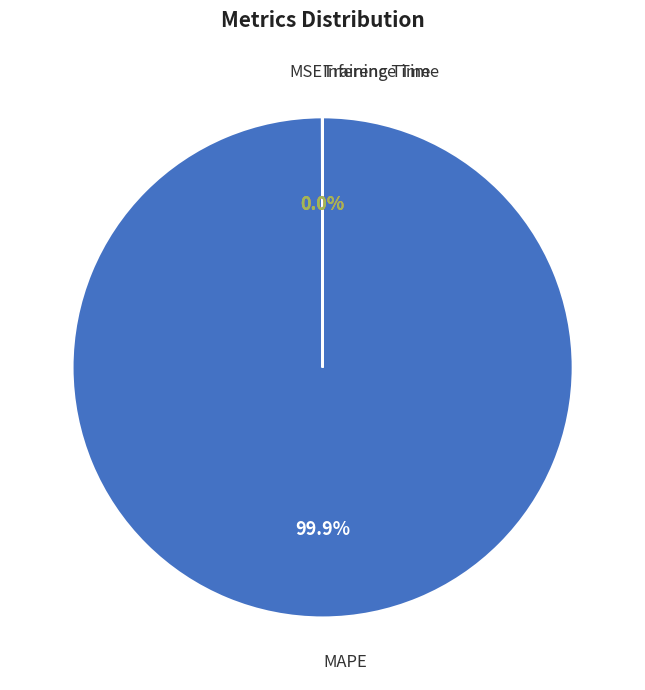

What is the majority slice?

MAPE